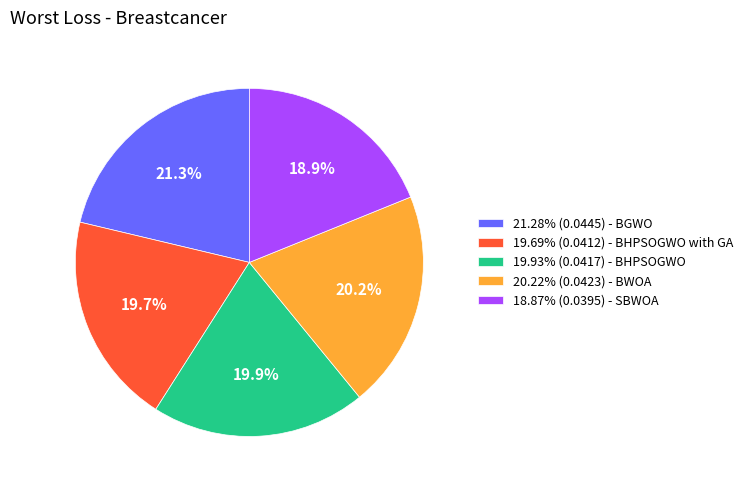

What is the total percentage of 21.28% (0.0445) - BGWO and 20.22% (0.0423) - BWOA?

41.5%